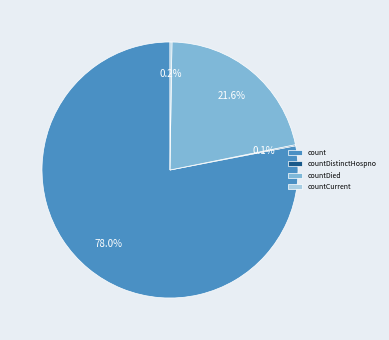

Do count and countDied together represent more than half of the pie?

Yes